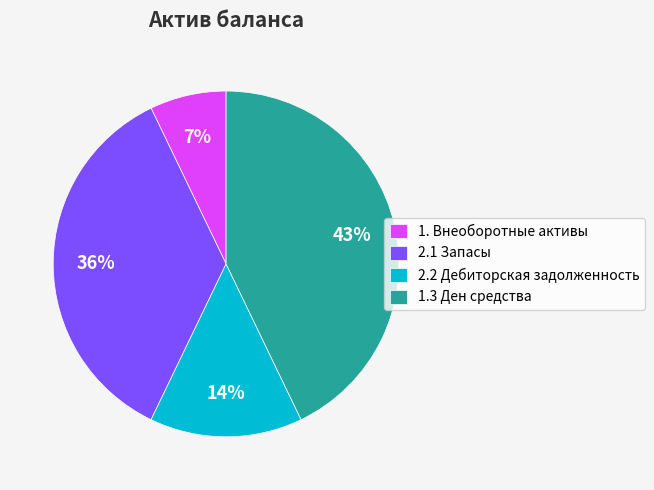

Is there a majority slice in this chart?

No